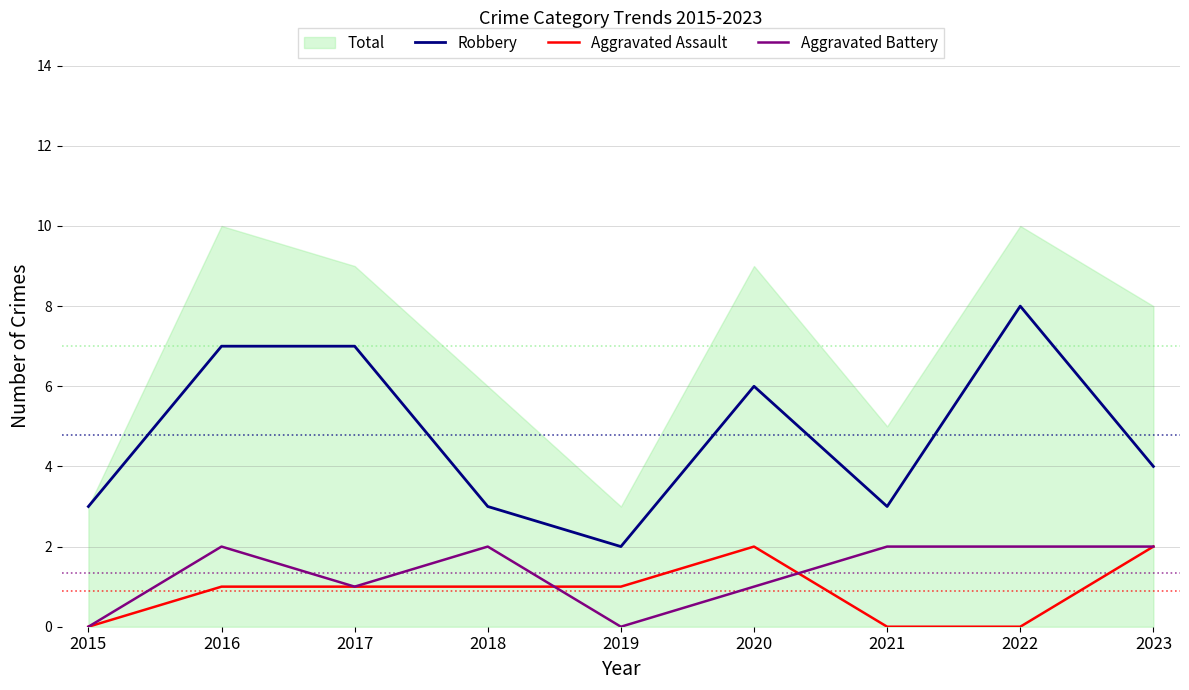

The Aggravated Assault series shows 1 at 2019. True or false?

True